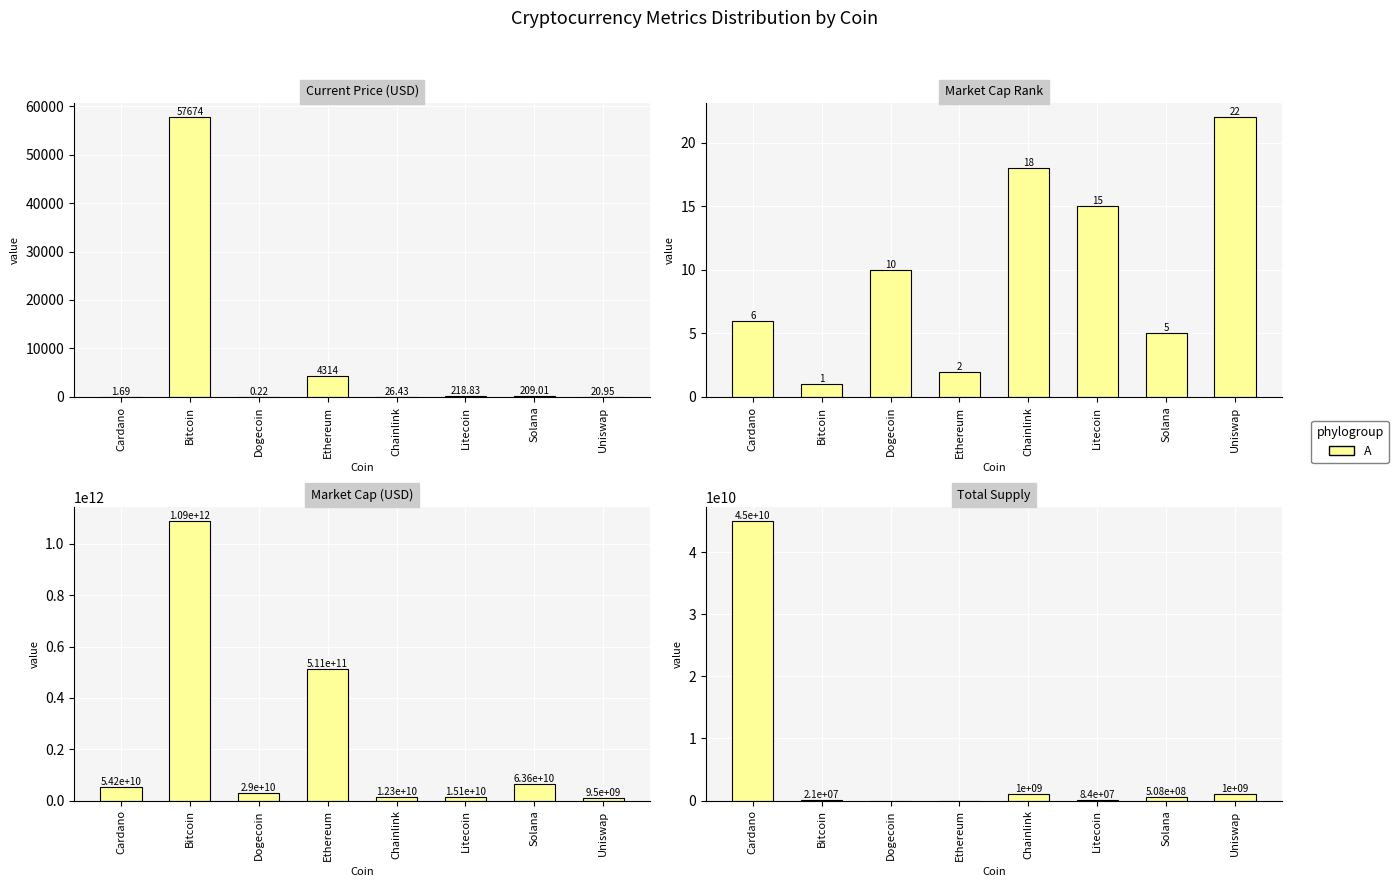

What is the change in value from Cardano to Dogecoin?

-45000000000.0